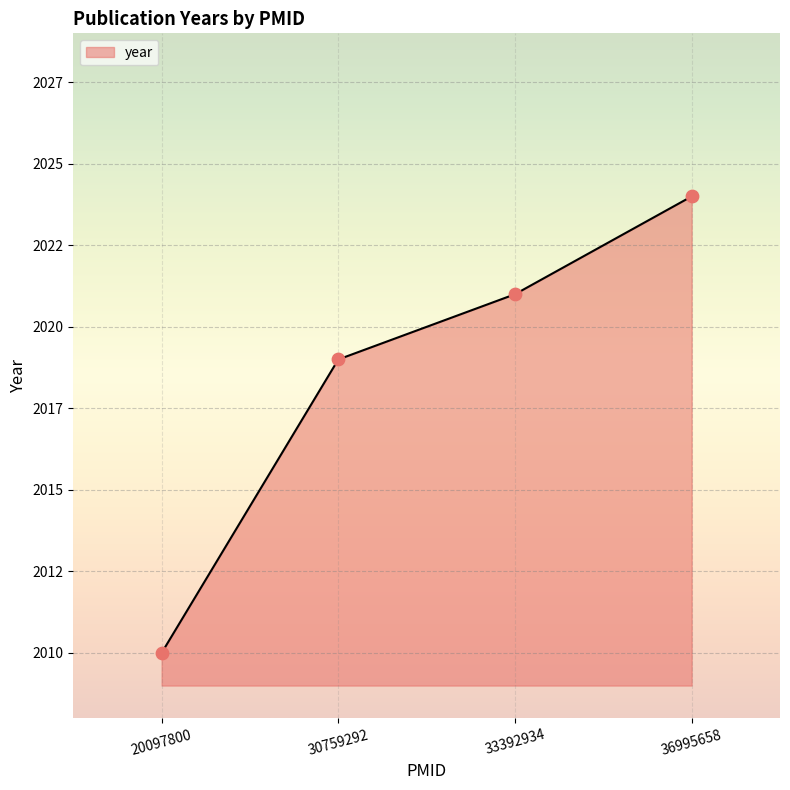

Between 30759292 and 20097800, which is larger?

30759292